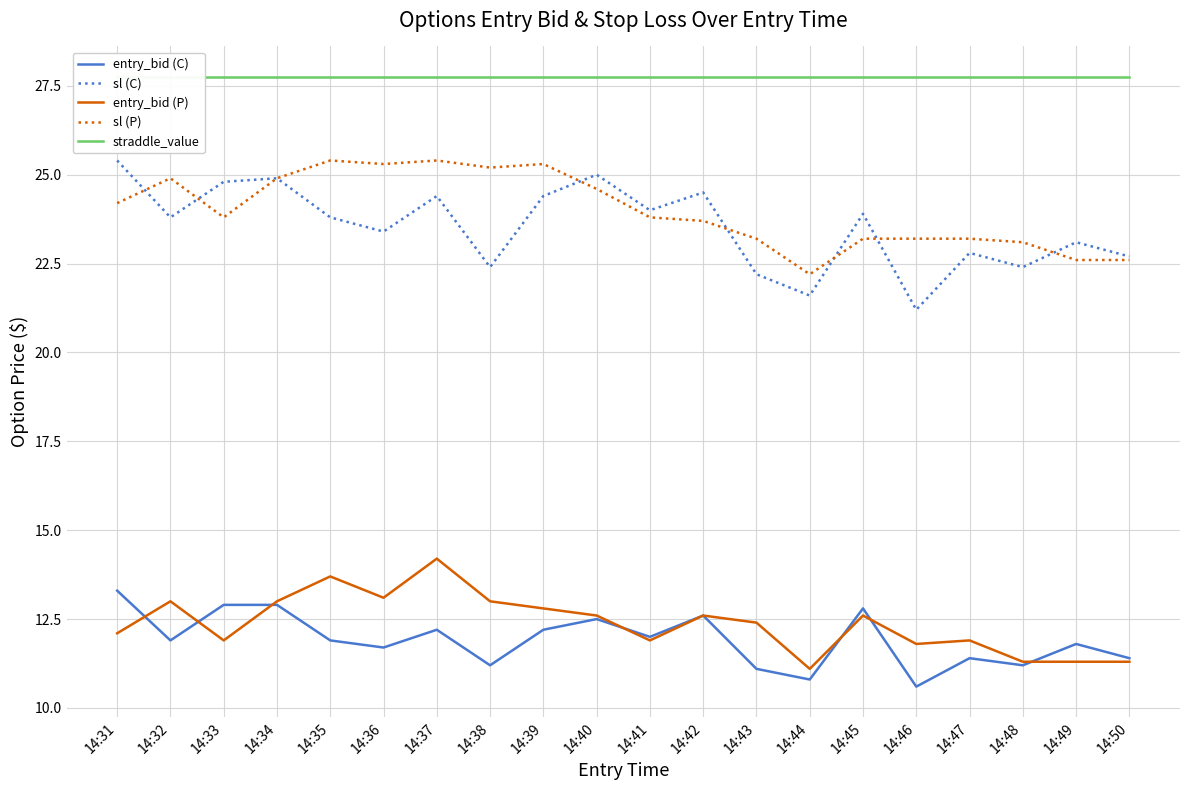

At which label is straddle_value closest to 27?

14:31